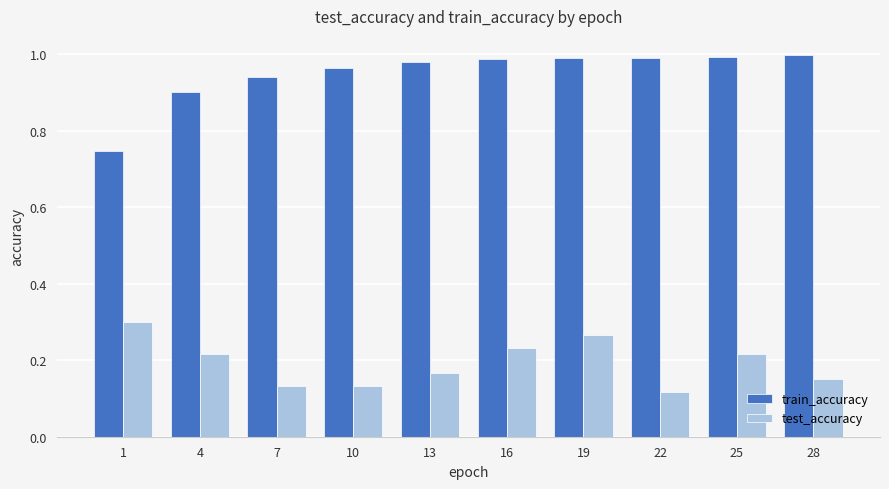

True or false: train_accuracy has a value of 0.3 at 25.

False